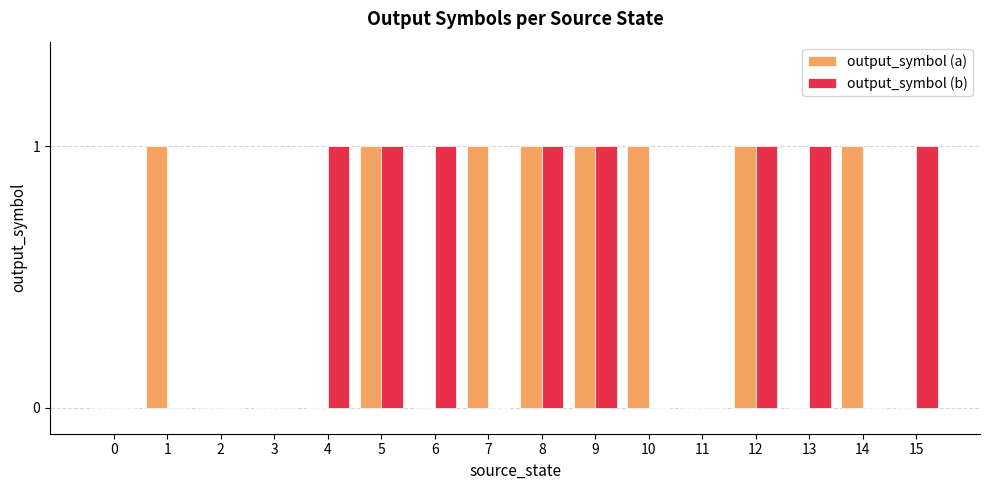

Reading left to right, list all the values displayed in this chart.

output_symbol (a): 0=0	1=1	2=0	3=0	4=0	5=1	6=0	7=1	8=1	9=1	10=1	11=0	12=1	13=0	14=1	15=0
output_symbol (b): 0=0	1=0	2=0	3=0	4=1	5=1	6=1	7=0	8=1	9=1	10=0	11=0	12=1	13=1	14=0	15=1